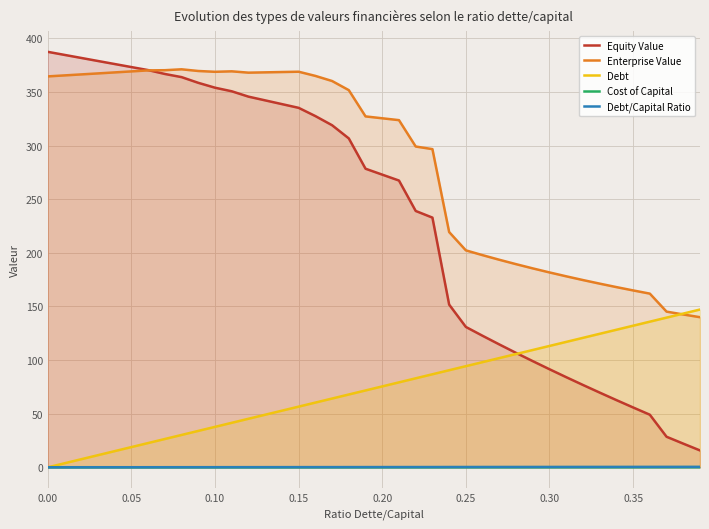

What is the difference between the maximum and minimum values in the Enterprise Value series?

231.2